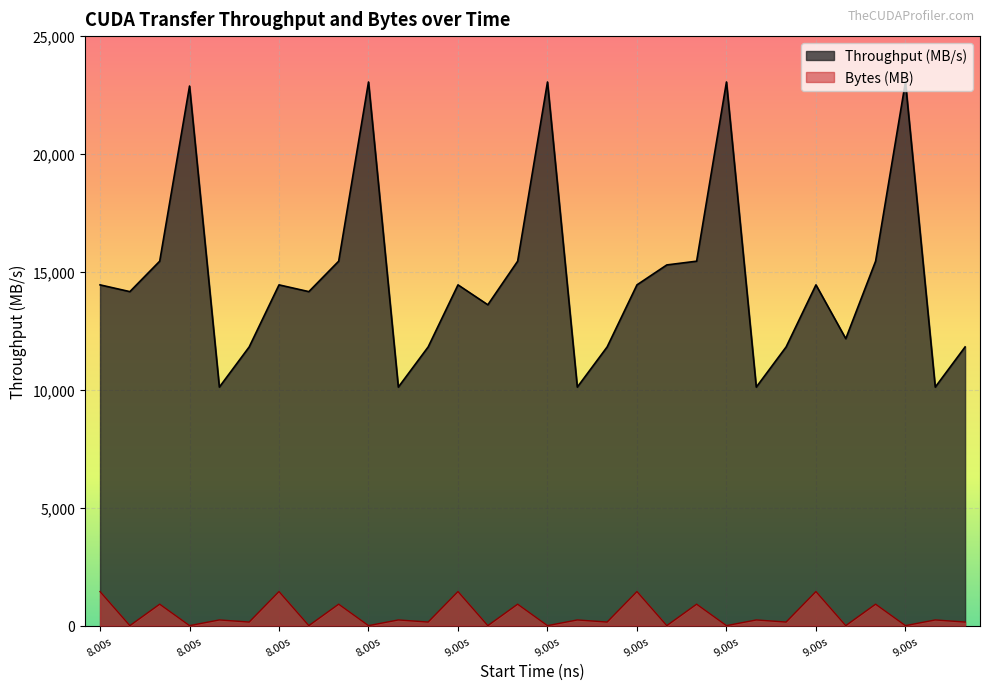

What is the difference between the highest and lowest values at 9.00s?

13005.6